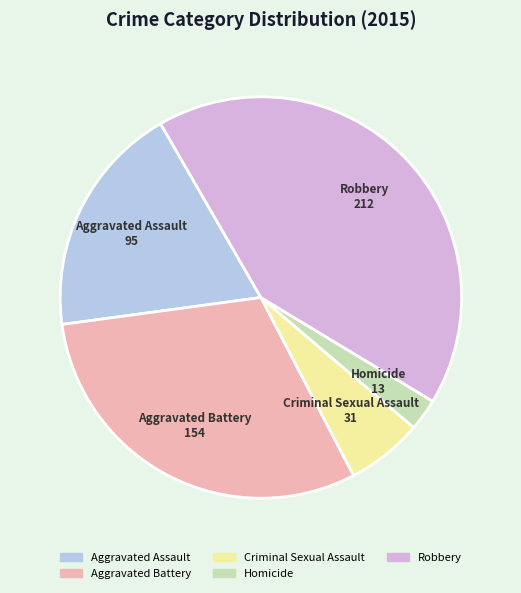

Which has a higher value, Aggravated Battery or Homicide?

Aggravated Battery